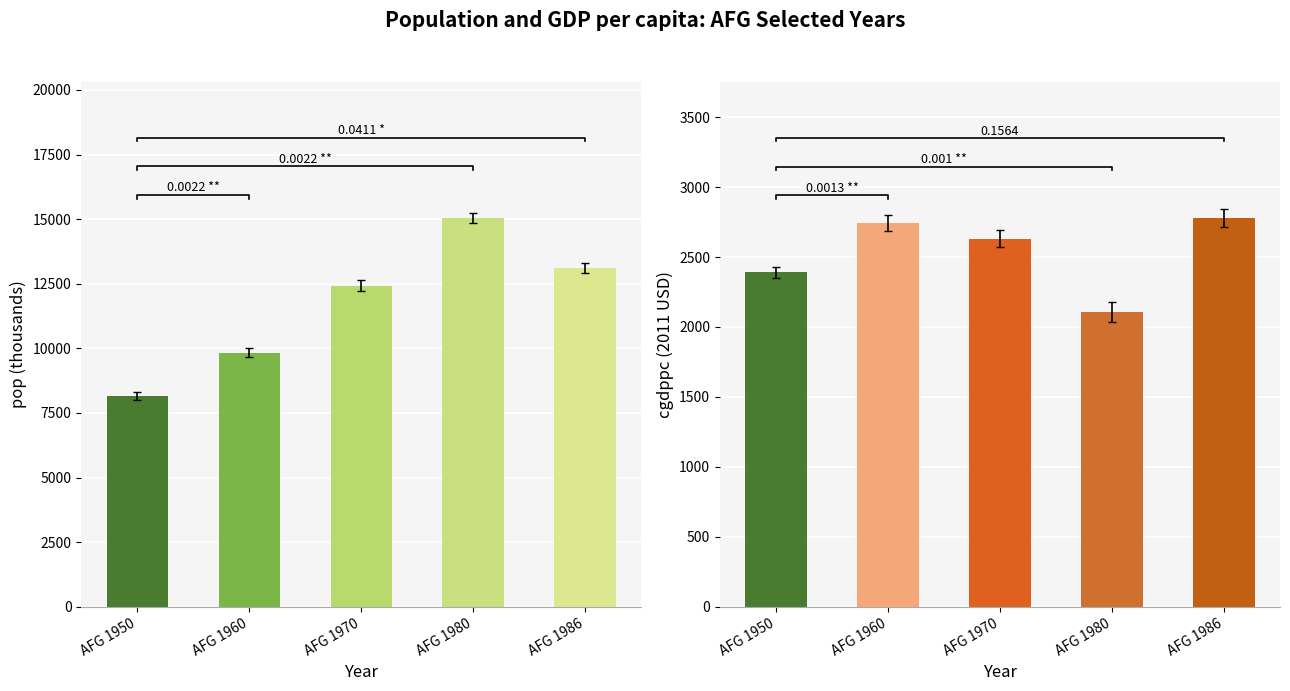

Is it true that pop equals 8150 at AFG 1950?

True